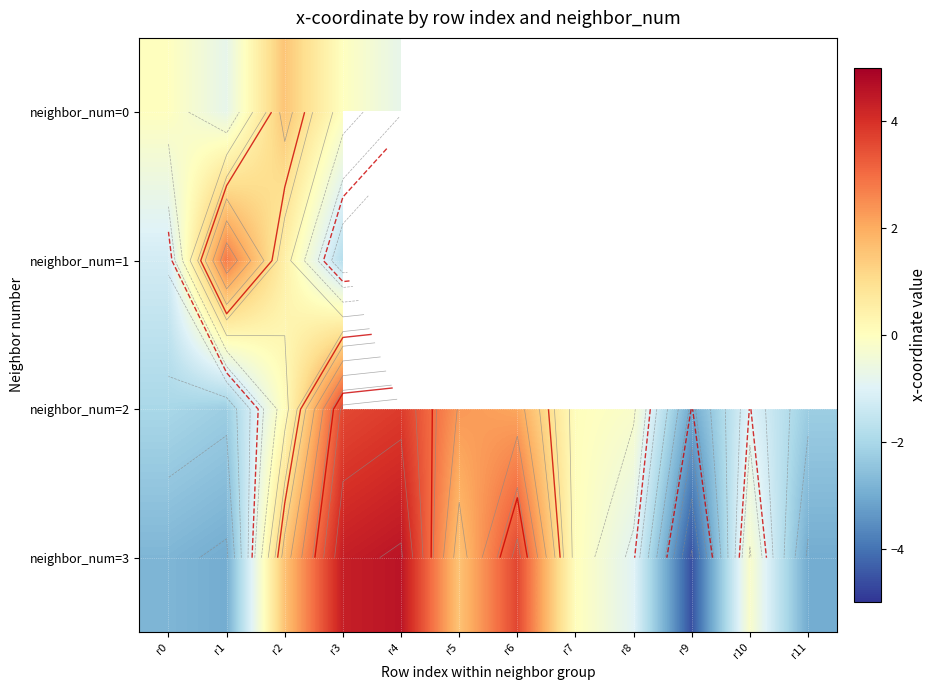

Which series has the largest range (max minus min)?

neighbor_num=3